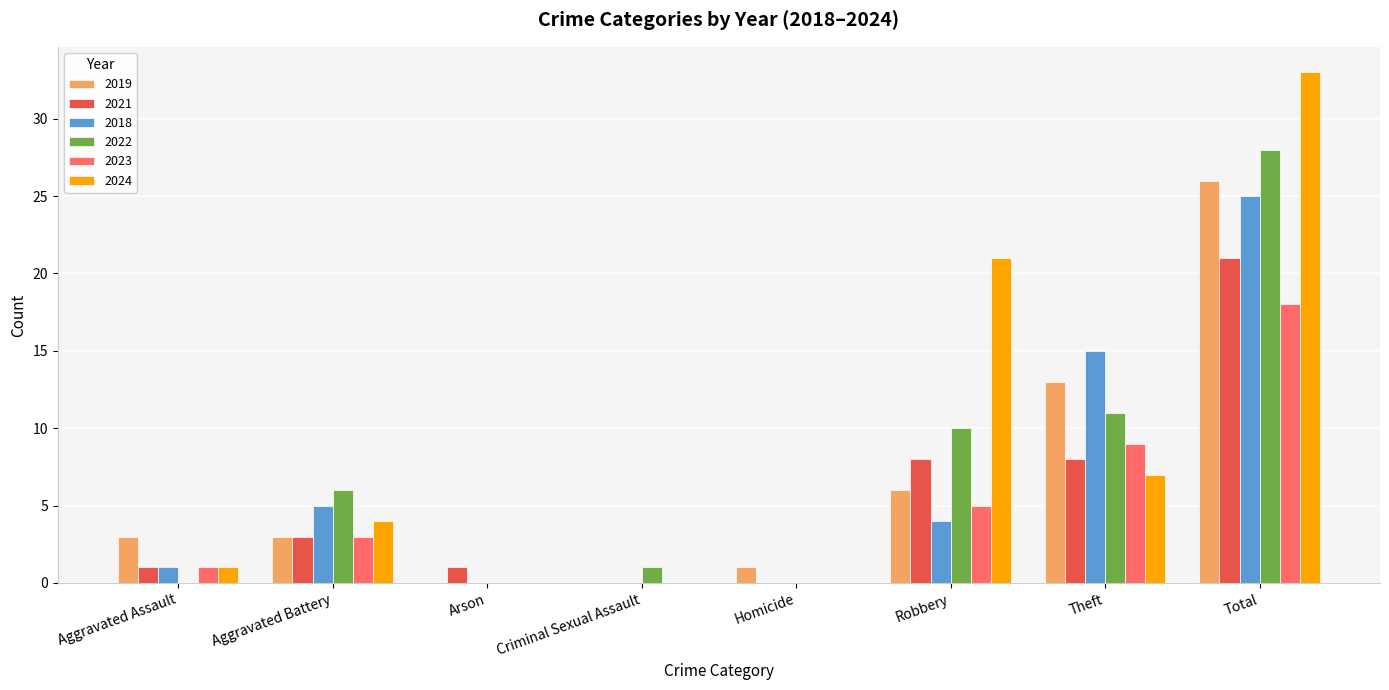

What is the spread (max minus min) of values at Theft?

8